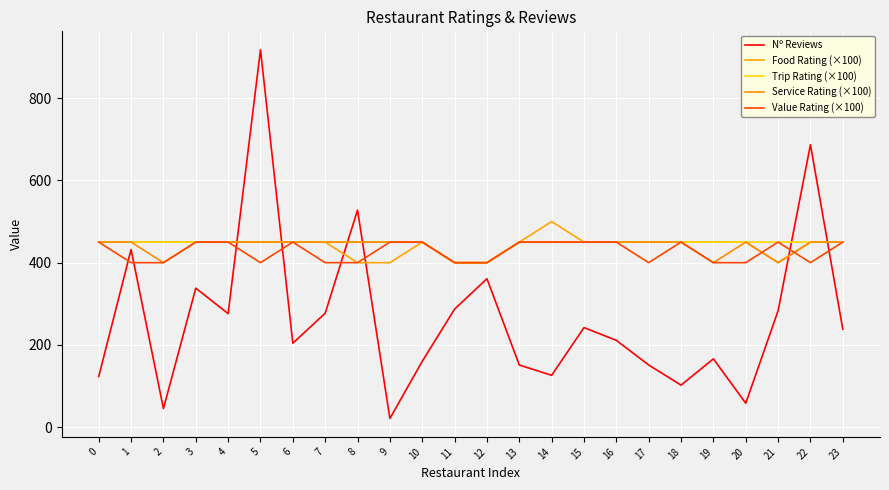

What is the approximate value of Service Rating (×100) at 18, to the nearest 10?

450